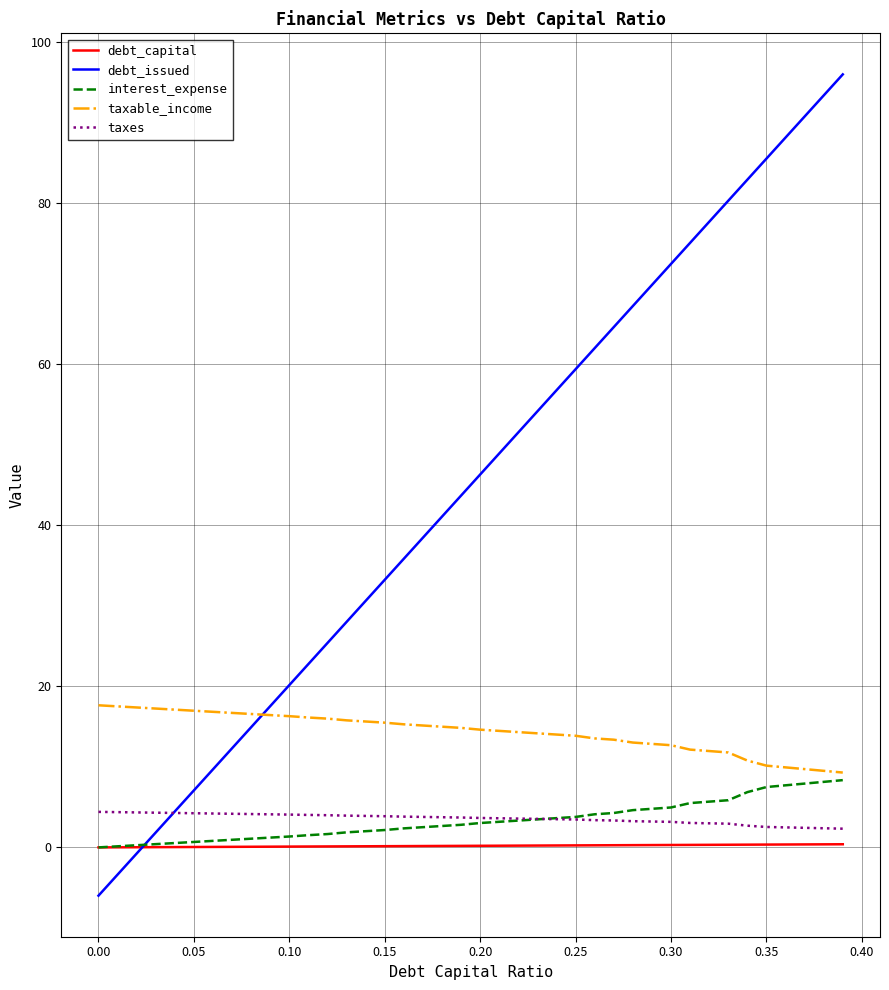

True or false: taxable_income and debt_capital intersect in this chart.

False